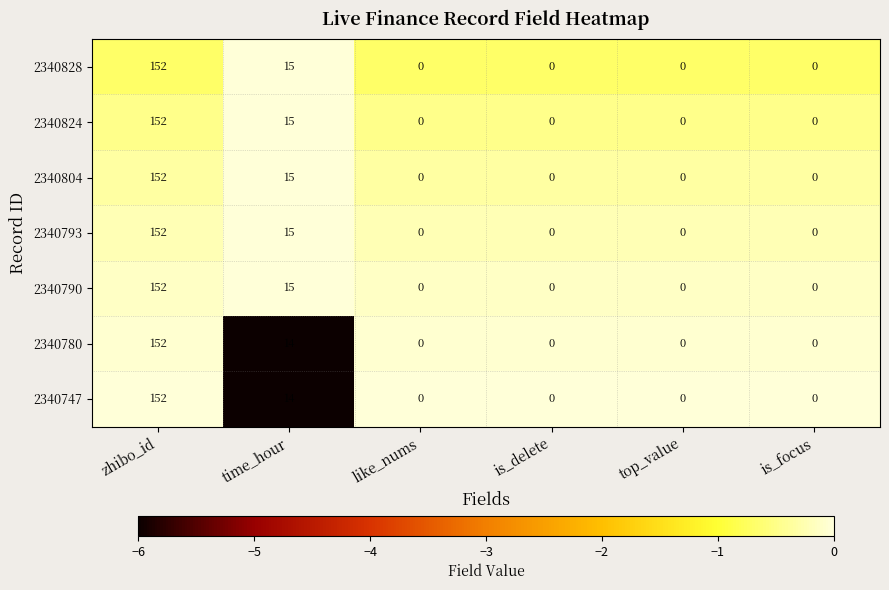

Which category has the highest value across all series?

zhibo_id